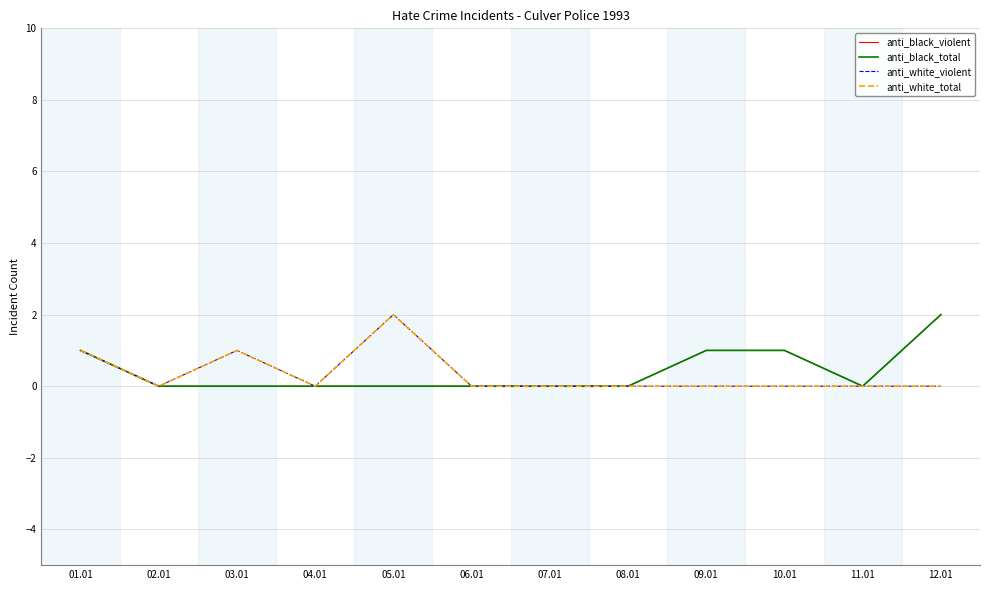

Does the chart have visible grid lines?

Yes